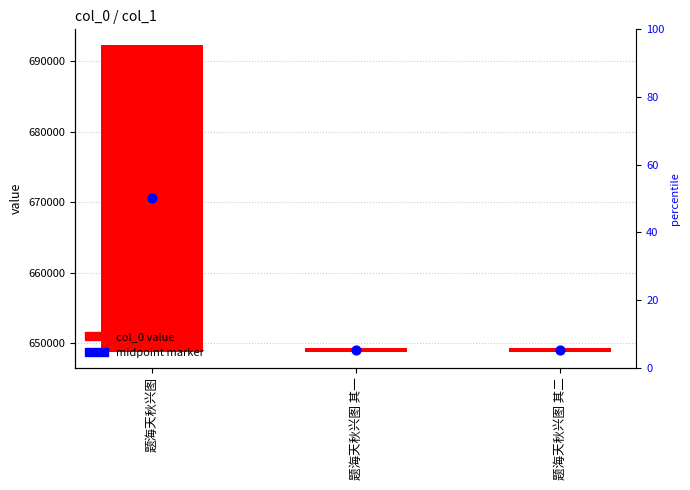

Which series has the largest Y range (max minus min)?

col_0 value